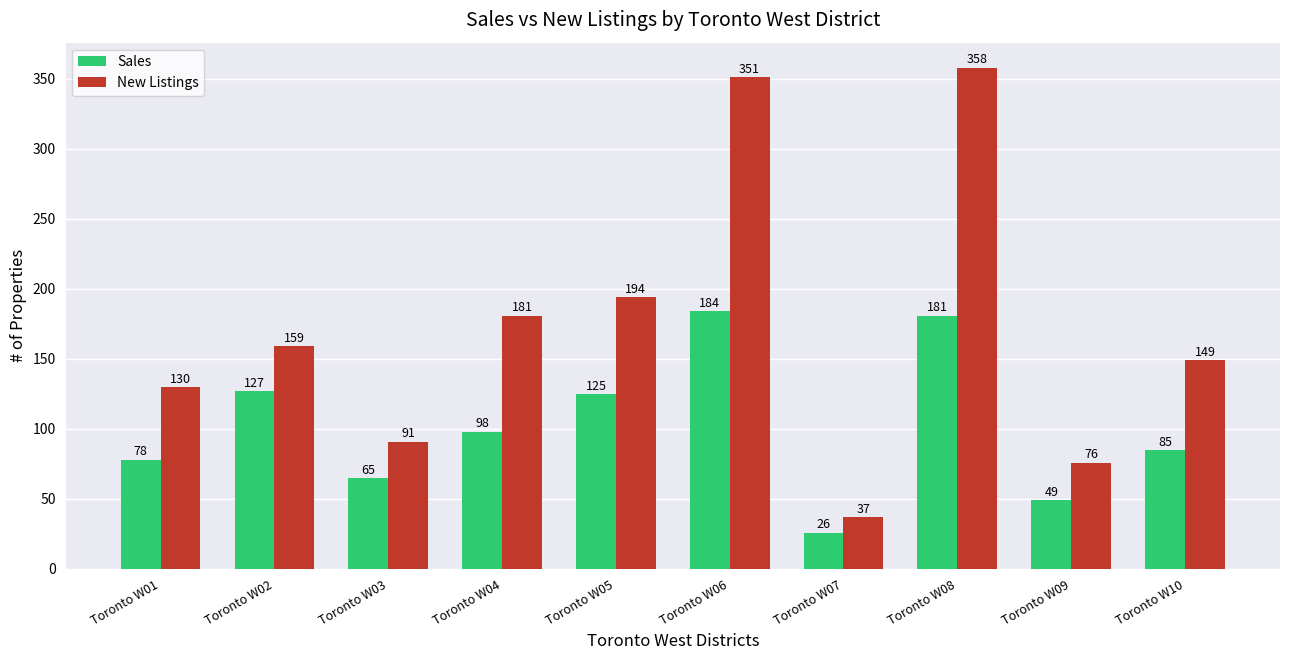

List the labels in order of New Listings value, largest first.

Toronto W08, Toronto W06, Toronto W05, Toronto W04, Toronto W02, Toronto W10, Toronto W01, Toronto W03, Toronto W09, Toronto W07